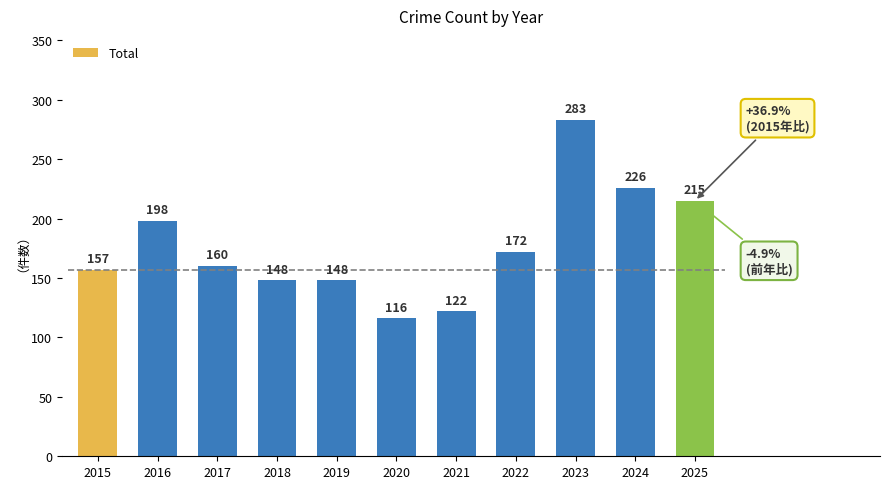

What is the difference between the values at 2015 and 2021?

35